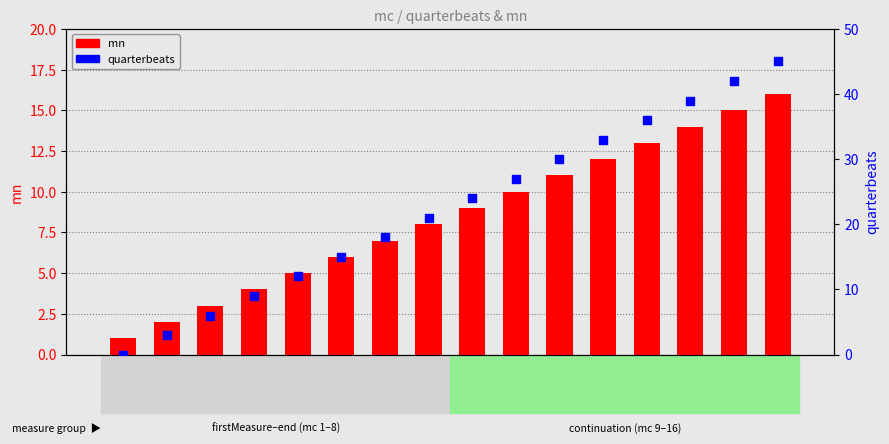

What is the total value across all series at 10?

37